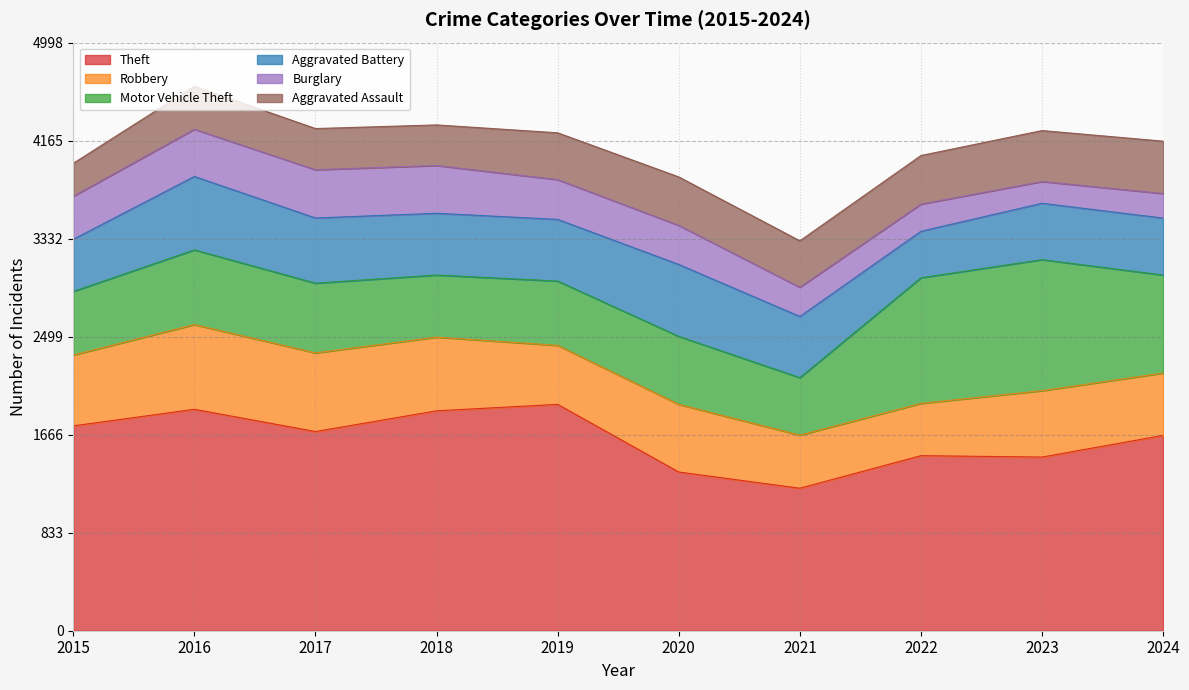

Where is Burglary nearest to the value 297?

2020